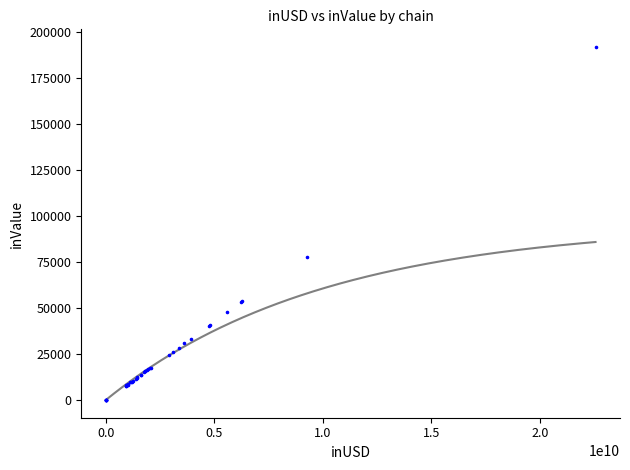

What Y value in the scatter plot is closest to 95964?

77838.8